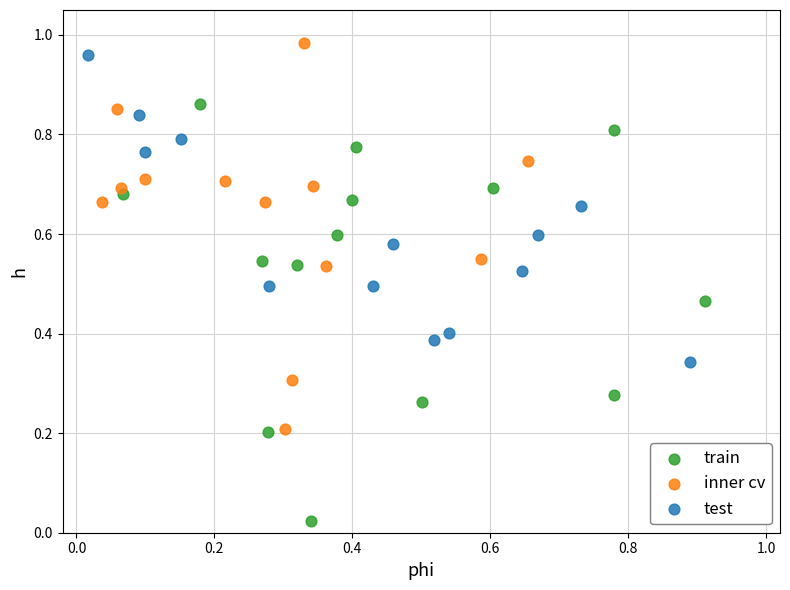

Which series reaches the minimum Y coordinate?

train